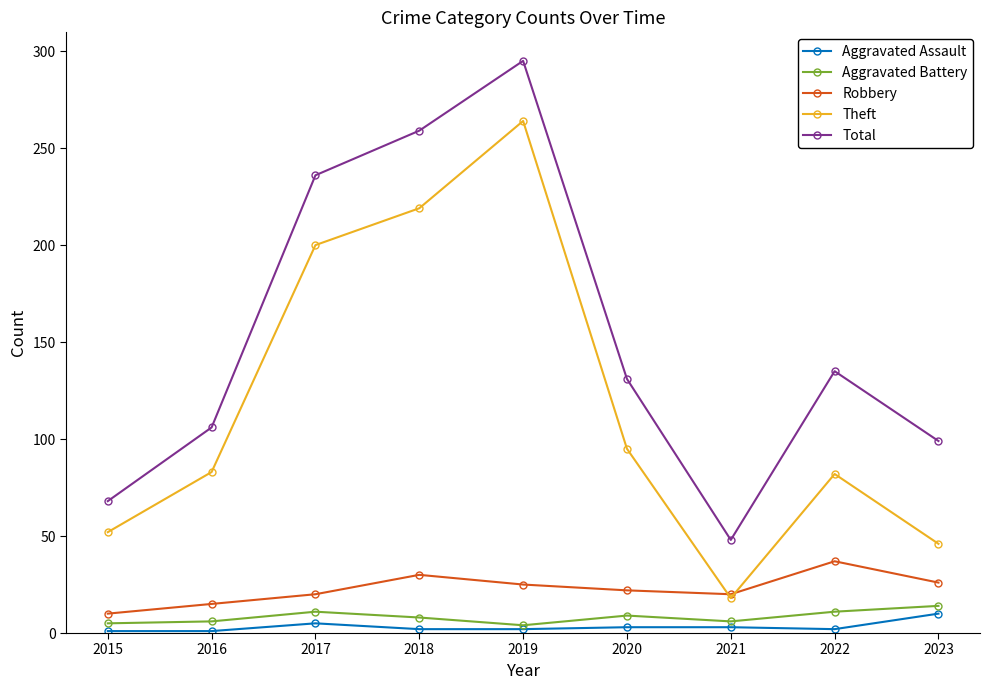

True or false: Theft and Aggravated Battery cross at least once.

False